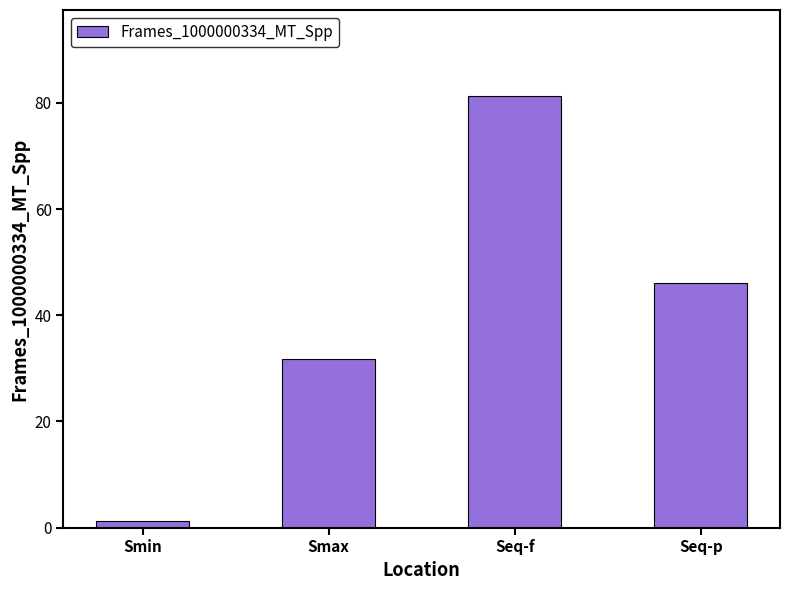

Which category has the highest value across all series?

Seq-f